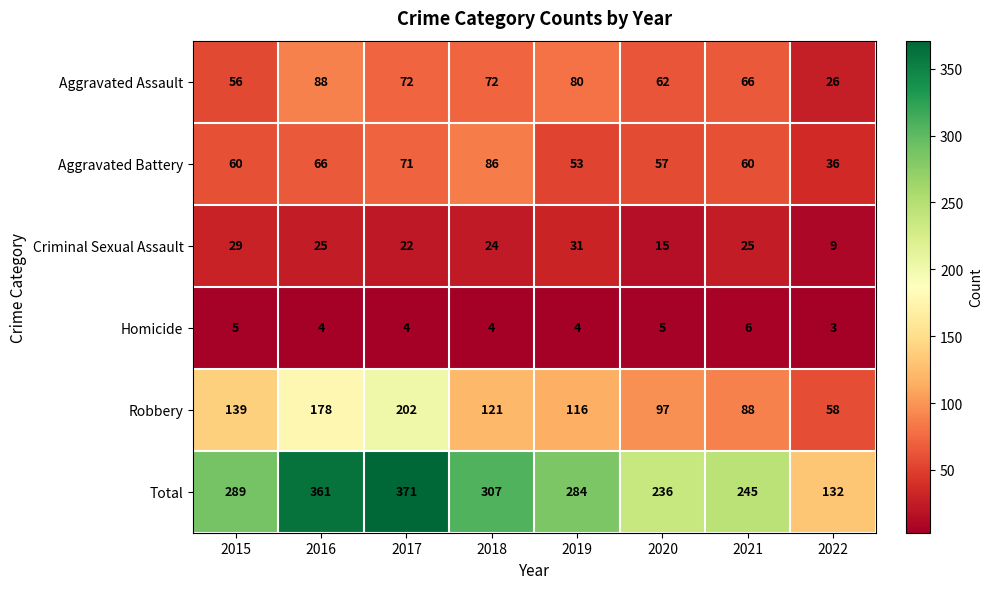

Between 2016 and 2019, which series saw the biggest shift?

Total